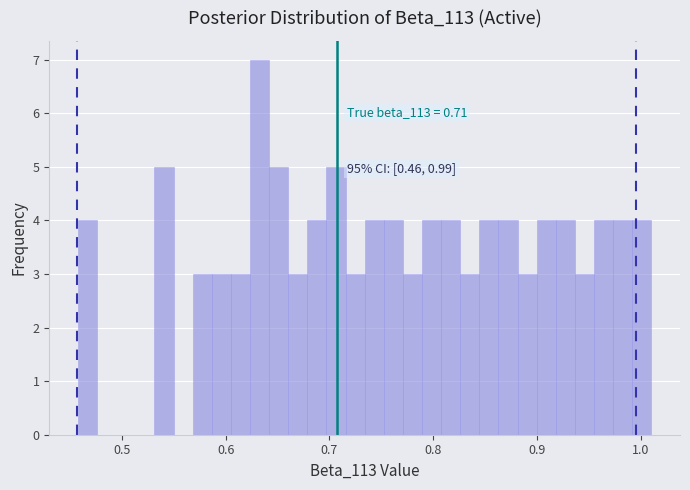

Read against the x-axis, roughly where is the centre of the tallest bar?

0.63